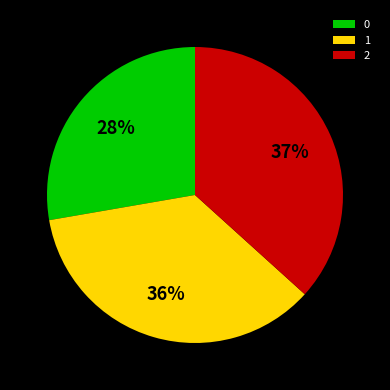

What is the largest slice in the pie chart?

2